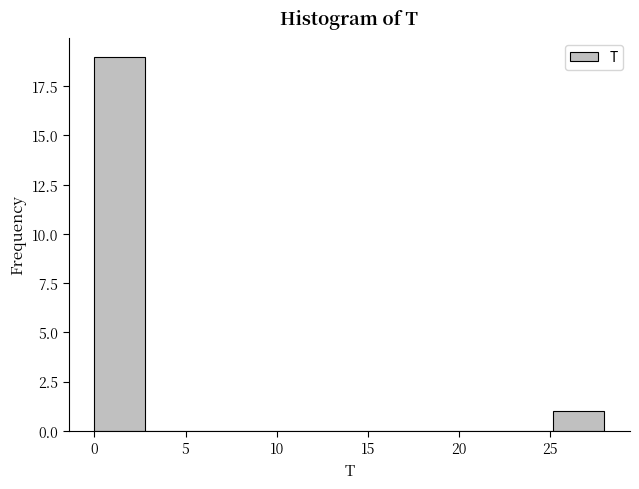

What is the height of the bar covering 0.0 to 2.8 on the x-axis? Neither the bar edges nor the heights are printed on the chart, so give them approximately, as read against the axes.

19